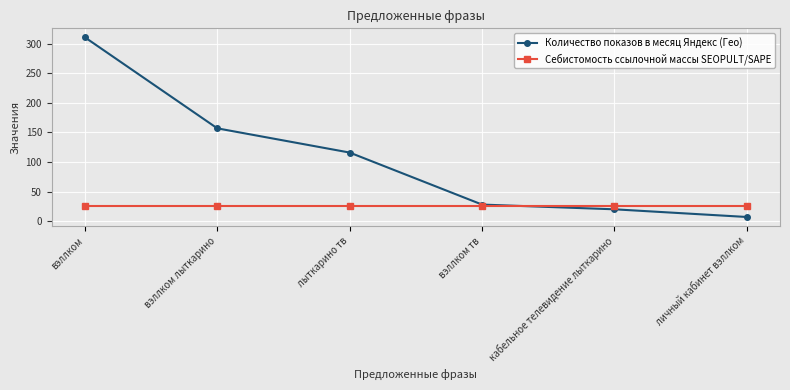

The Количество показов в месяц Яндекс (Гео) series shows 20 at кабельное телевидение лыткарино. True or false?

True